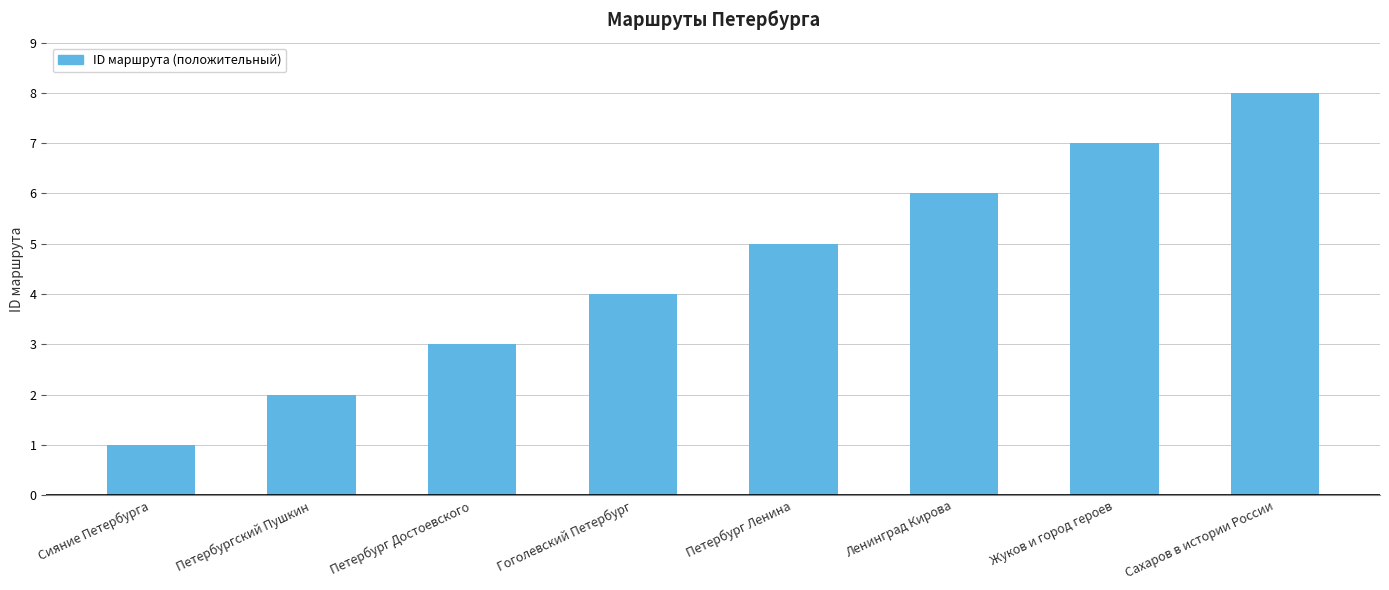

The value at Сахаров в истории России is 3. True or false?

False